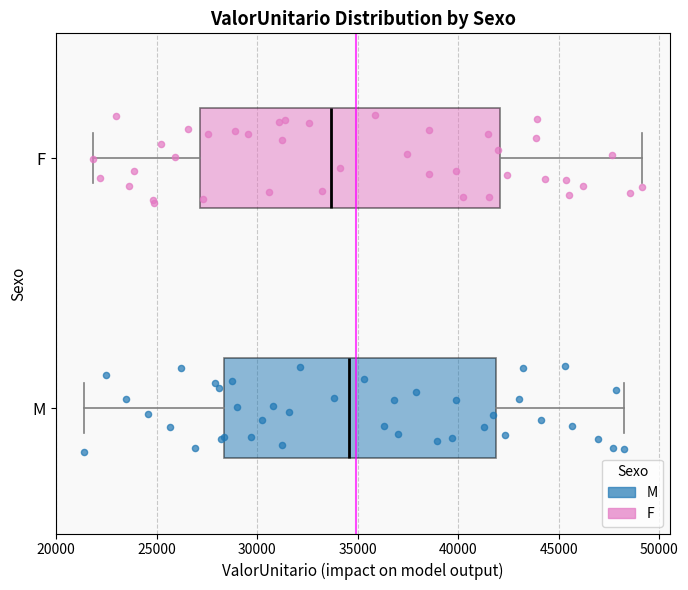

Comparing the boxes themselves (not the whiskers), which one is the widest?

F